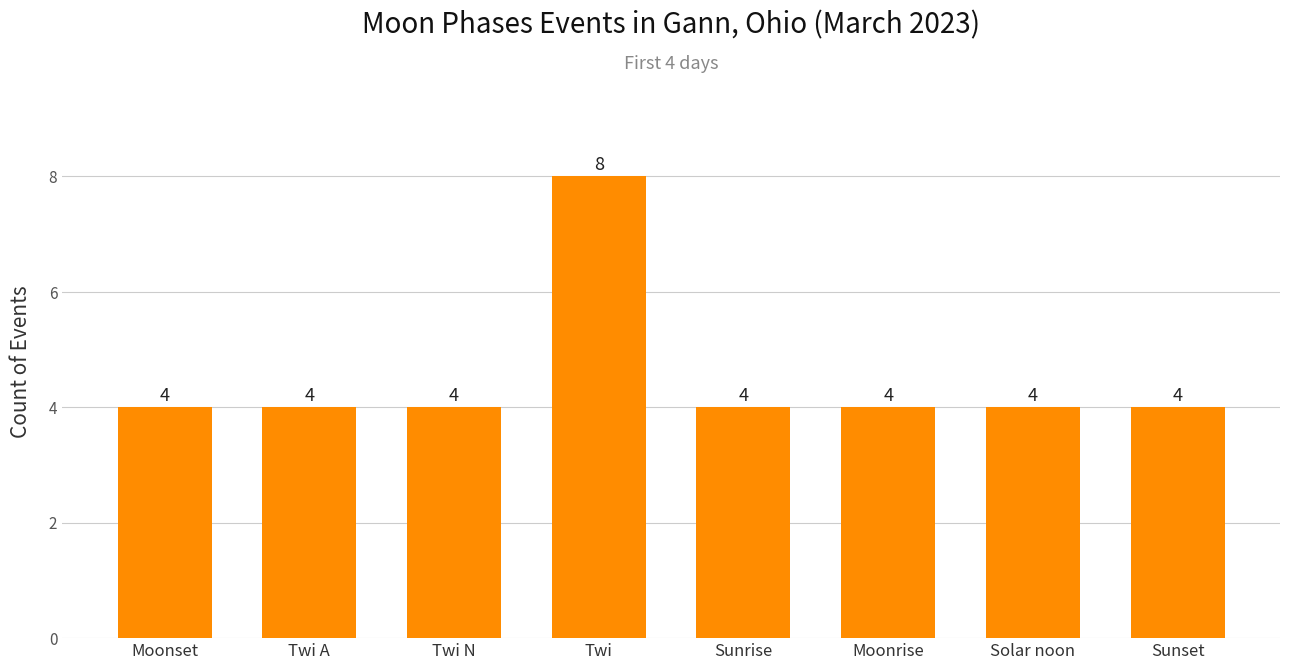

What is the difference between the values at Twi and Solar noon?

4